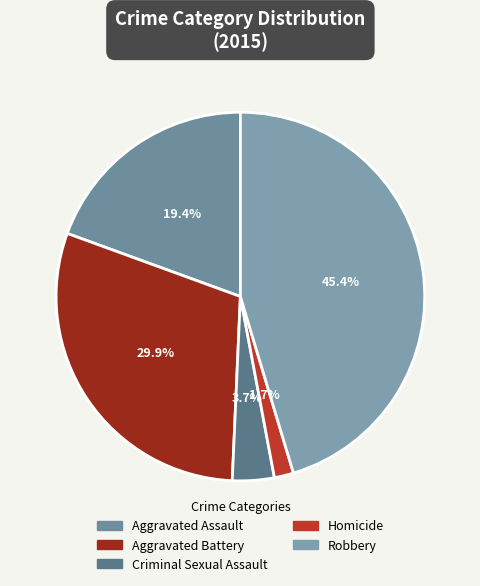

To the nearest percent, what percentage of the pie is Aggravated Battery?

30%